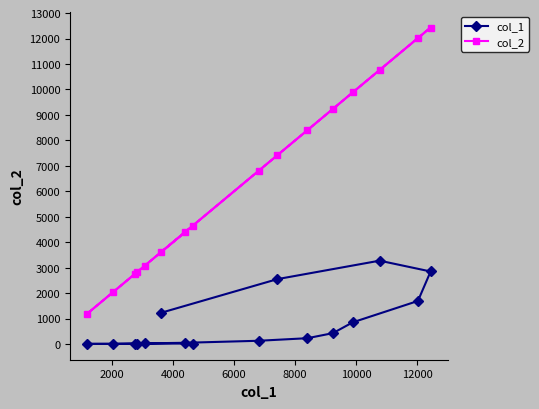

At how many categories does at least one series exceed 10546?

3